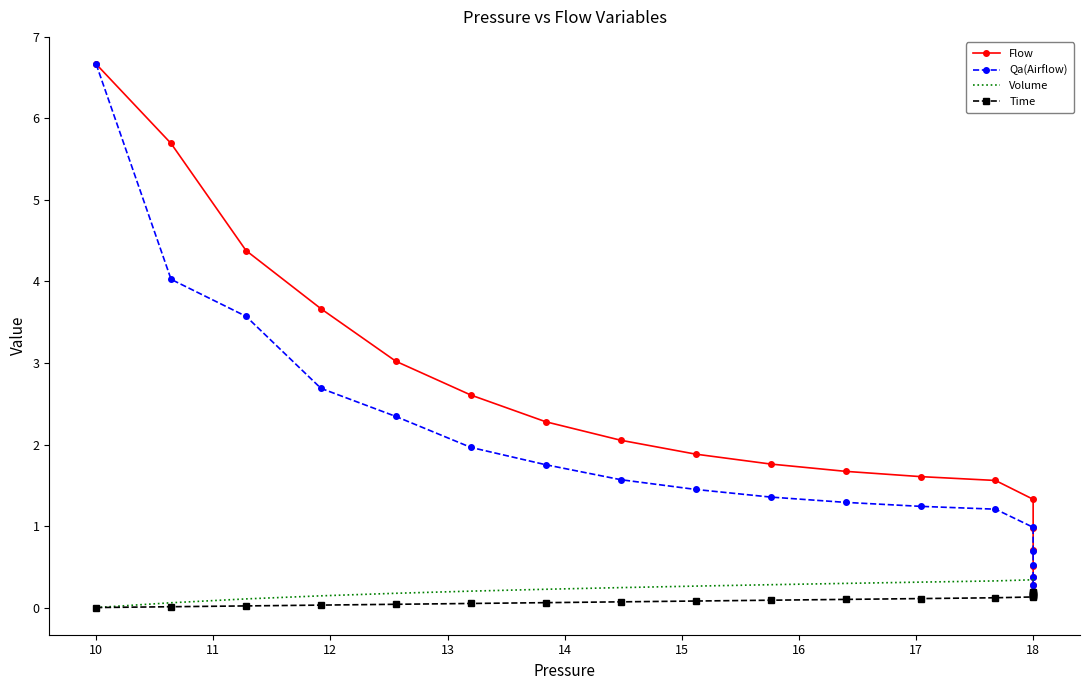

Which series has the largest range (max minus min)?

Qa(Airflow)